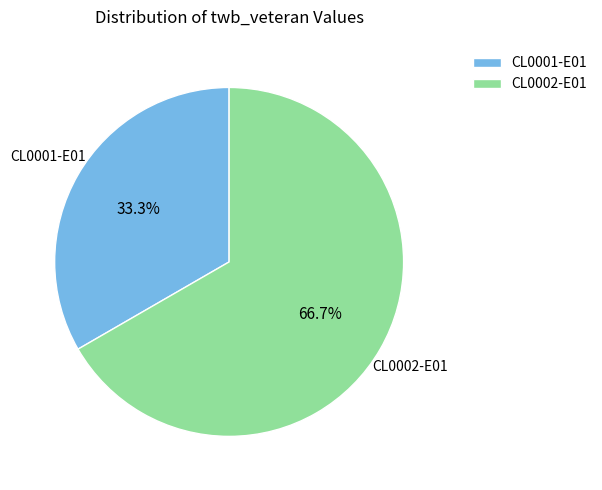

To the nearest percent, what percentage of the pie is CL0001-E01?

33%